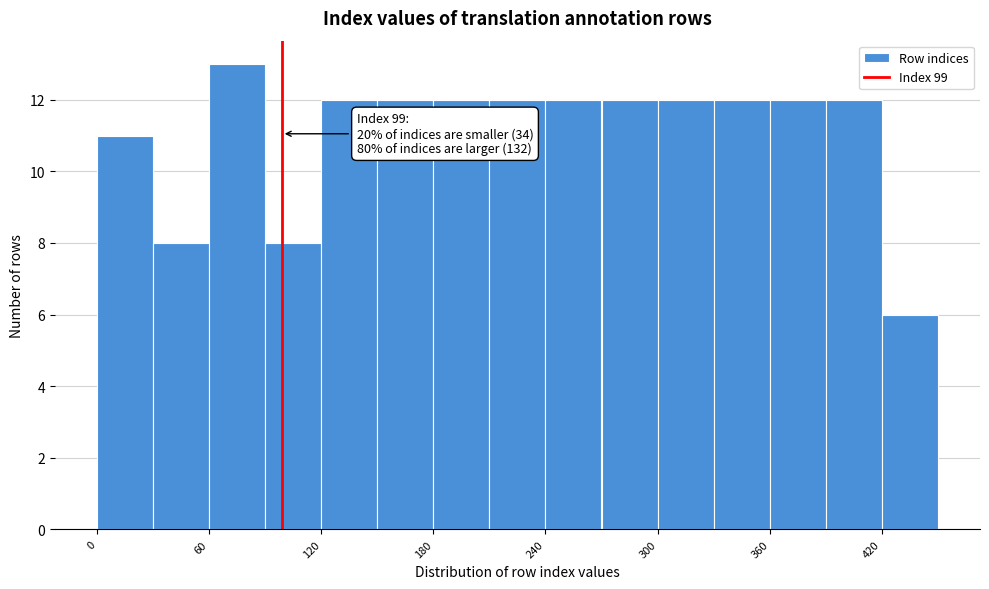

Read against the x-axis, roughly where is the centre of the tallest bar?

80